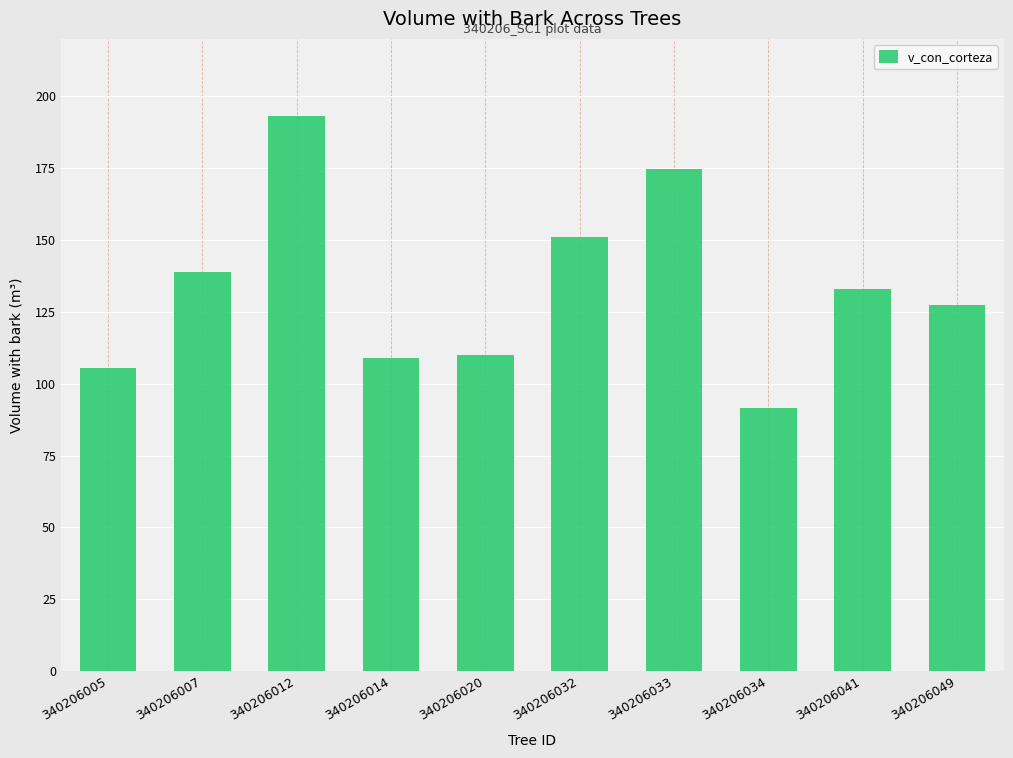

What is the greatest value displayed?

193.1